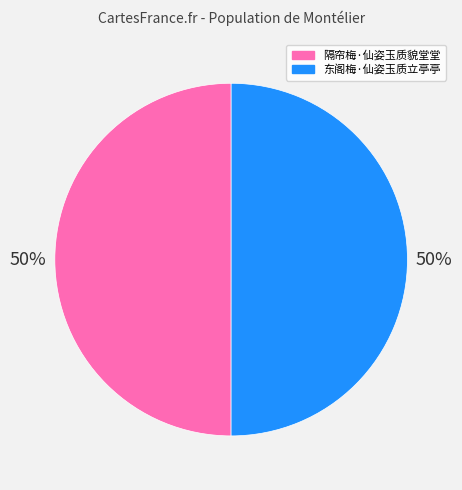

True or false: 东阁梅·仙姿玉质立亭亭 accounts for 50% of the total.

True